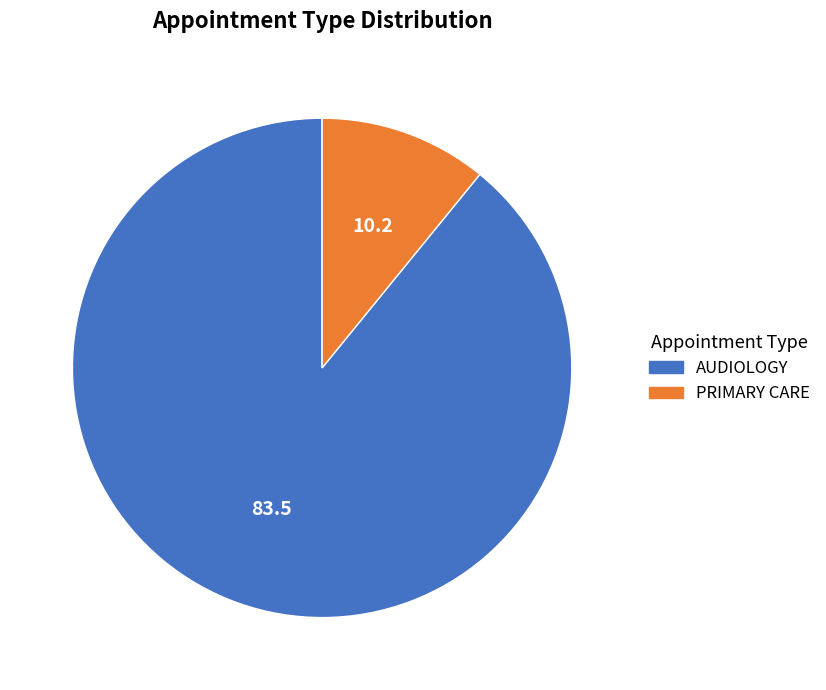

What is the largest slice in the pie chart?

AUDIOLOGY